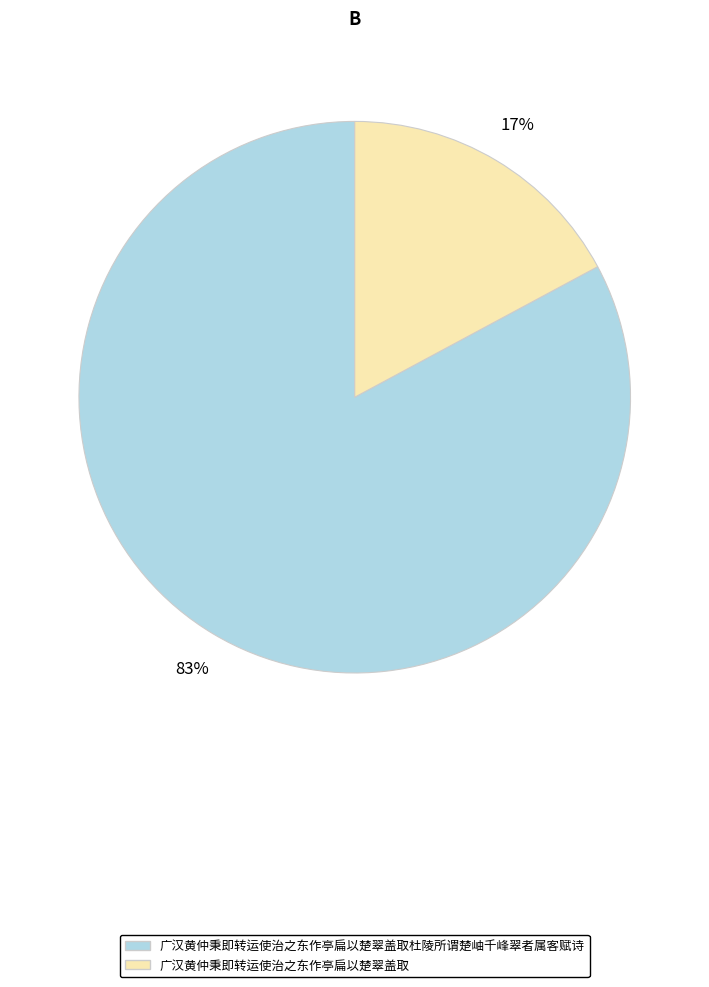

Is the sum of 广汉黄仲秉即转运使治之东作亭扁以楚翠盖取 and 广汉黄仲秉即转运使治之东作亭扁以楚翠盖取杜陵所谓楚岫千峰翠者属客赋诗 greater than half?

Yes